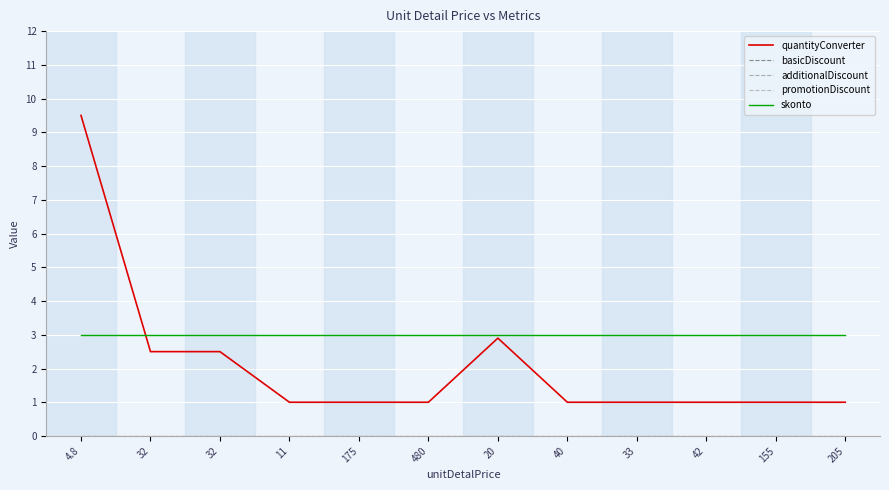

Reading left to right, list all the values displayed in this chart.

quantityConverter: 4.8=9.5	32=2.5	32=2.5	11=1.0	175=1.0	480=1.0	20=2.9	40=1.0	33=1.0	42=1.0	155=1.0	205=1.0
basicDiscount: 4.8=0.0	32=0.0	32=0.0	11=0.0	175=0.0	480=0.0	20=0.0	40=0.0	33=0.0	42=0.0	155=0.0	205=0.0
additionalDiscount: 4.8=0.0	32=0.0	32=0.0	11=0.0	175=0.0	480=0.0	20=0.0	40=0.0	33=0.0	42=0.0	155=0.0	205=0.0
promotionDiscount: 4.8=0.0	32=0.0	32=0.0	11=0.0	175=0.0	480=0.0	20=0.0	40=0.0	33=0.0	42=0.0	155=0.0	205=0.0
skonto: 4.8=3.0	32=3.0	32=3.0	11=3.0	175=3.0	480=3.0	20=3.0	40=3.0	33=3.0	42=3.0	155=3.0	205=3.0